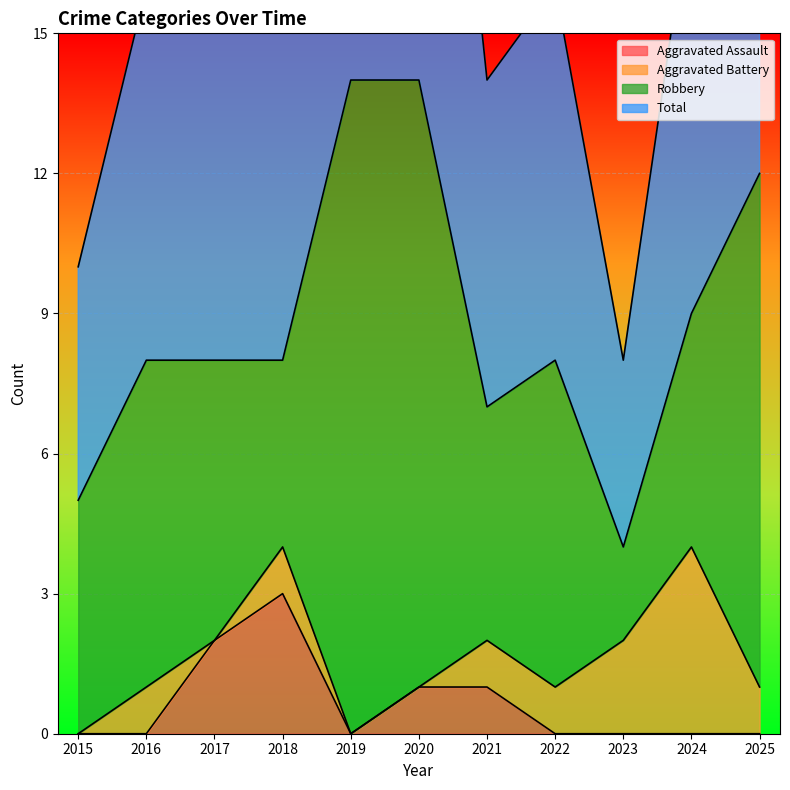

Rank the categories by Aggravated Assault value from highest to lowest.

2018, 2017, 2020, 2021, 2015, 2016, 2019, 2022, 2023, 2024, 2025